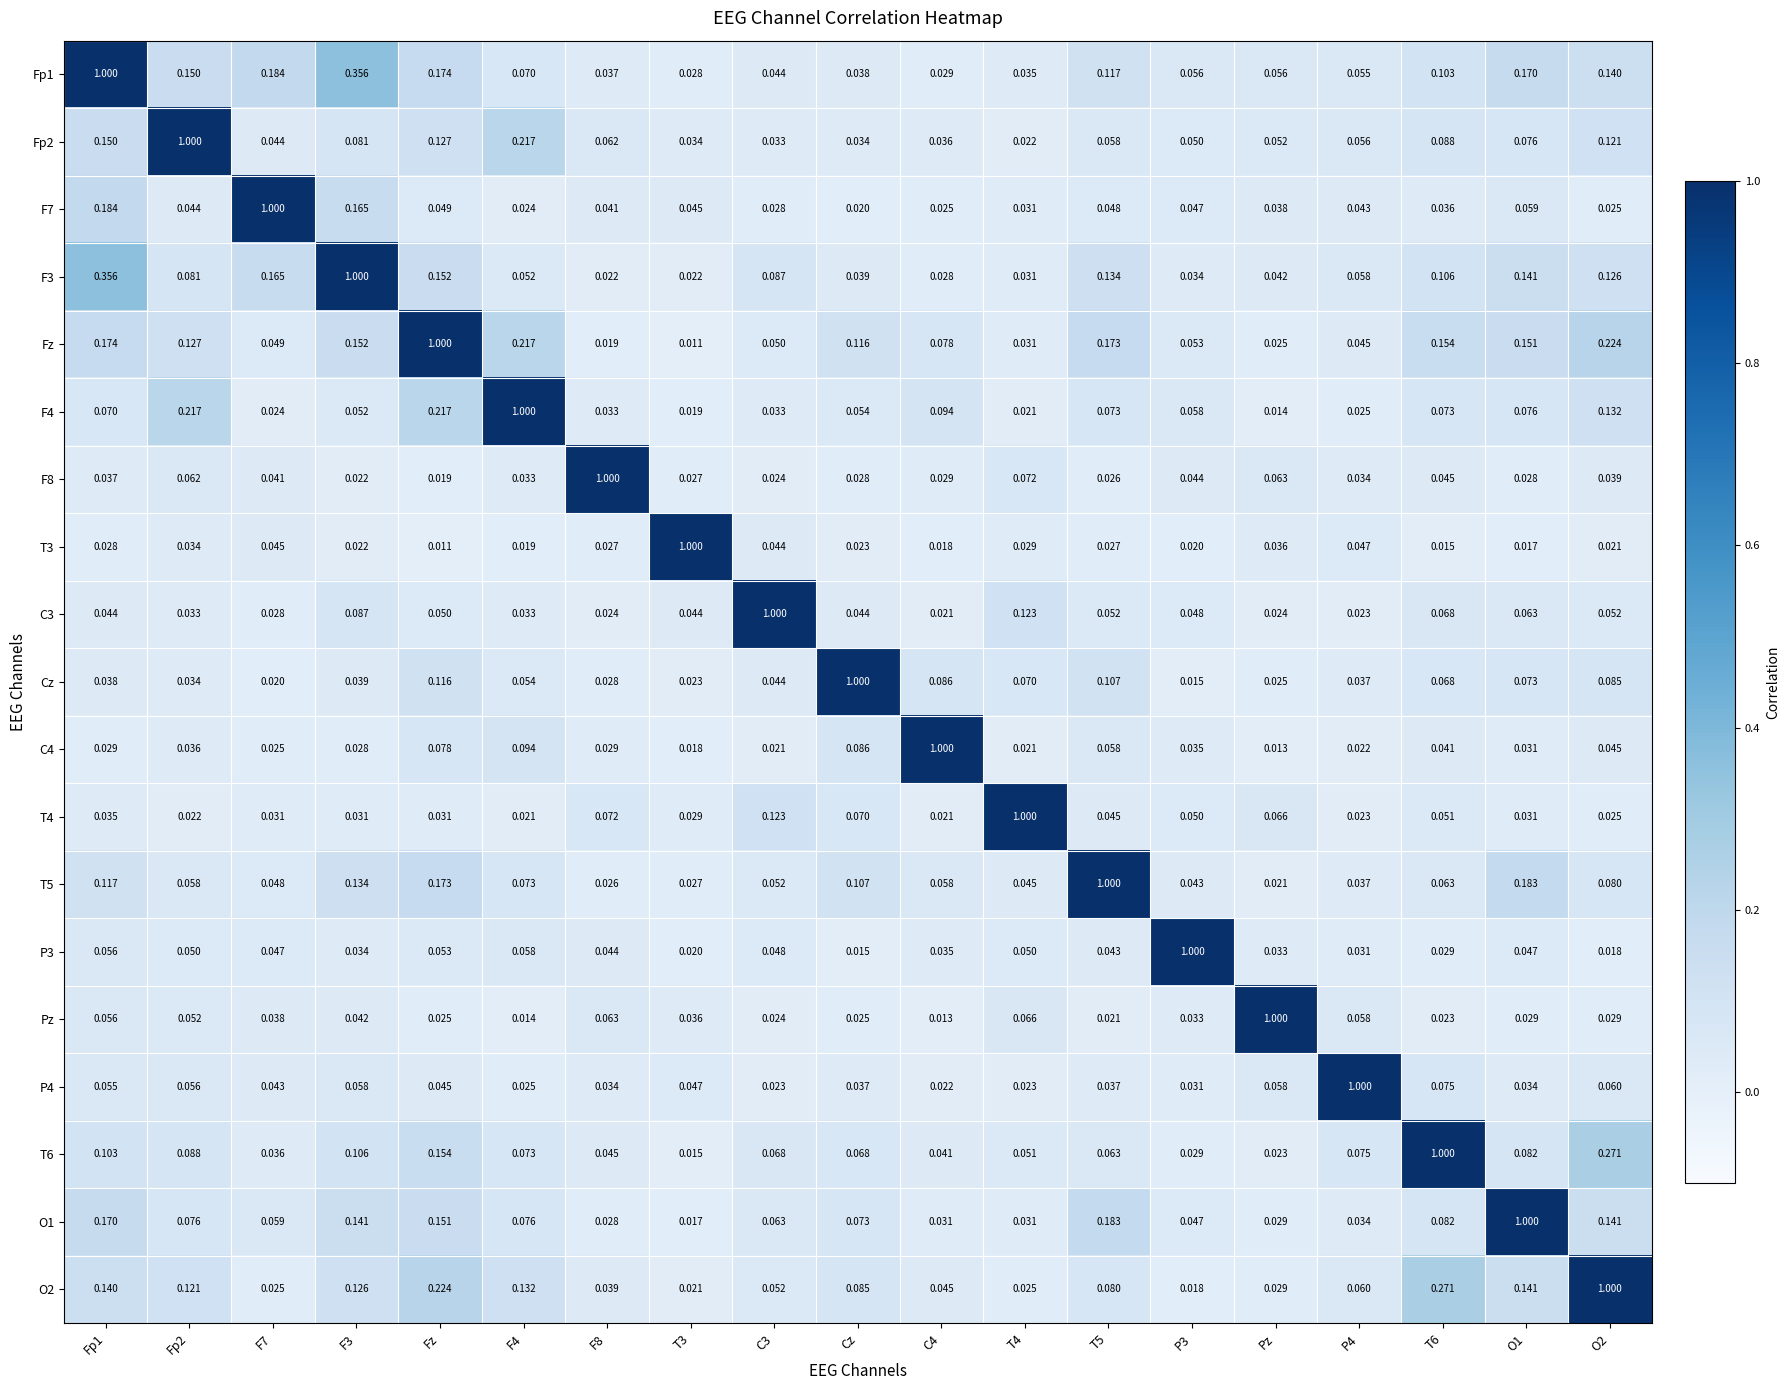

What is the total value across all series at T4?

1.8